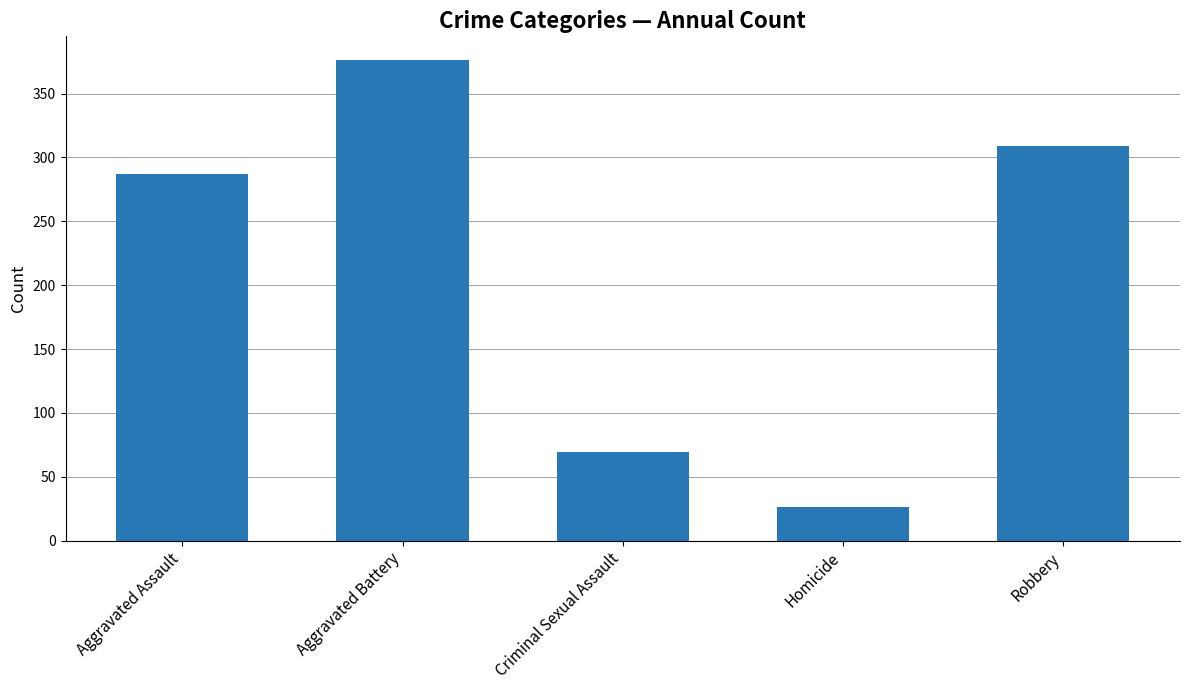

What is the label of the 4th bar from the right?

Aggravated Battery